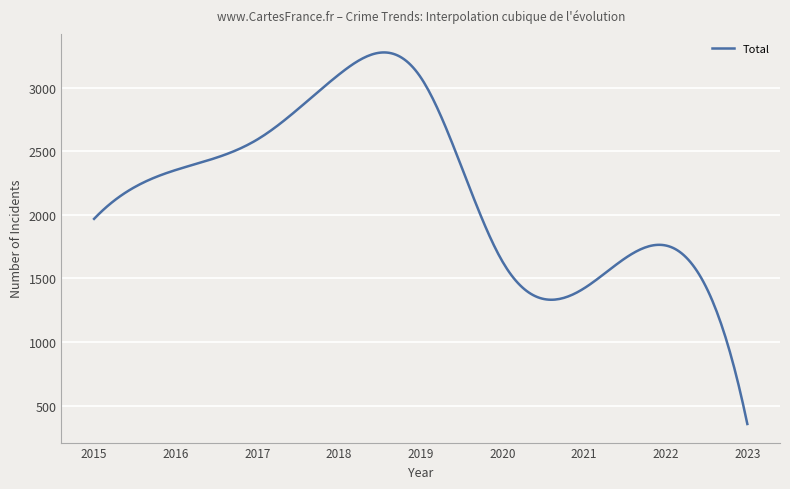

What is the greatest value displayed?

3275.9